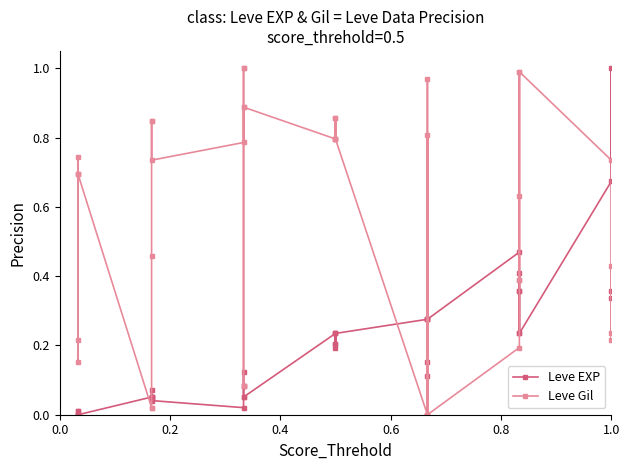

Reading left to right, extract all data points from this chart.

Leve EXP: 0.0	0.0	0.0	0.0	0.0	0.0	0.1	0.1	0.1	0.1	0.1	0.0	0.0	0.1	0.1	0.1	0.1	0.1	0.2	0.2	0.2	0.2	0.2	0.2	0.3	0.2	0.3	0.3	0.1	0.3	0.5	0.4	0.2	0.4	0.4	0.2	0.7	1.0	0.3	0.4
Leve Gil: 0.7	0.2	0.7	0.2	0.7	0.7	0.0	0.0	0.5	0.8	0.8	0.7	0.8	1.0	1.0	0.1	0.9	0.9	0.8	0.9	0.8	0.9	0.8	0.8	0.0	0.8	0.0	0.0	1.0	0.0	0.2	0.4	1.0	0.6	0.4	1.0	0.7	0.2	0.4	0.2